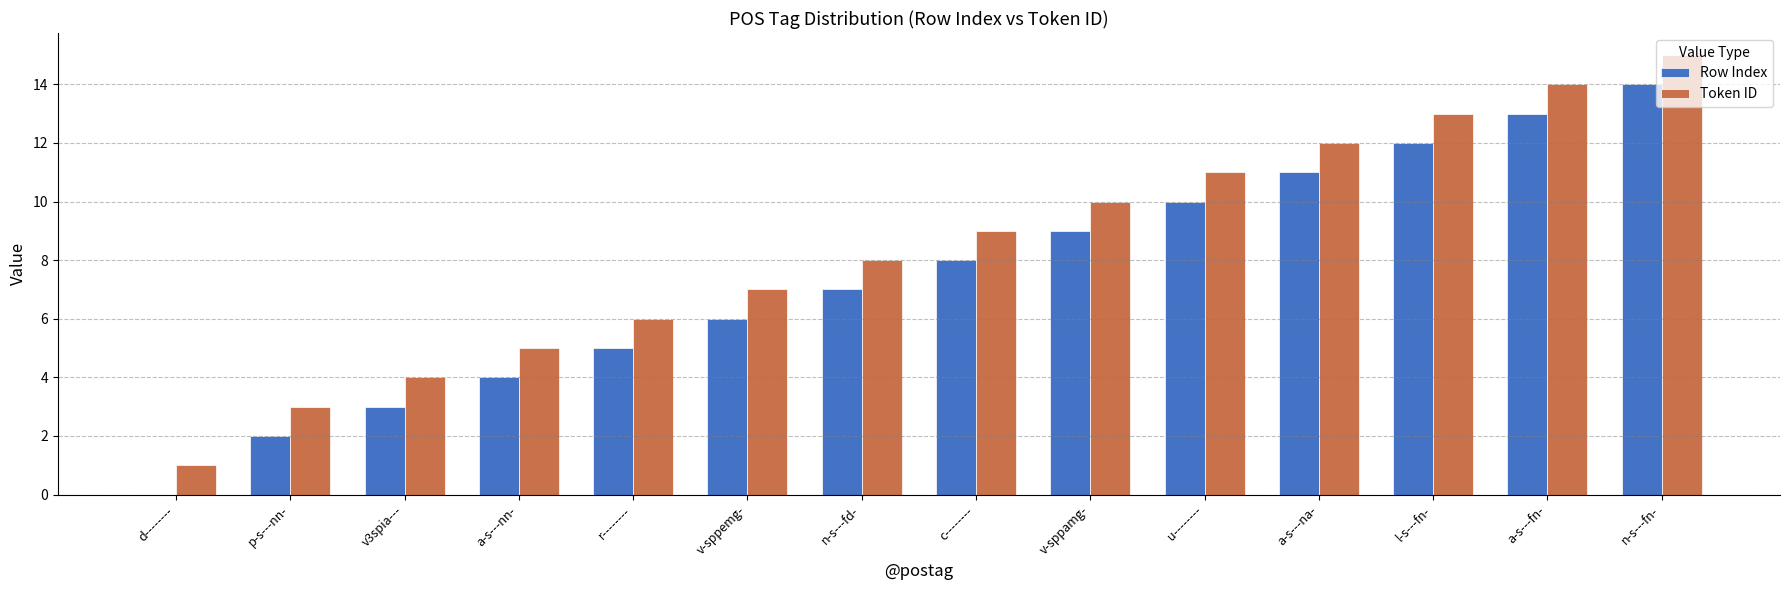

Reading left to right, what are all the values shown in this chart?

Row Index: 0	2	3	4	5	6	7	8	9	10	11	12	13	14
Token ID: 1	3	4	5	6	7	8	9	10	11	12	13	14	15